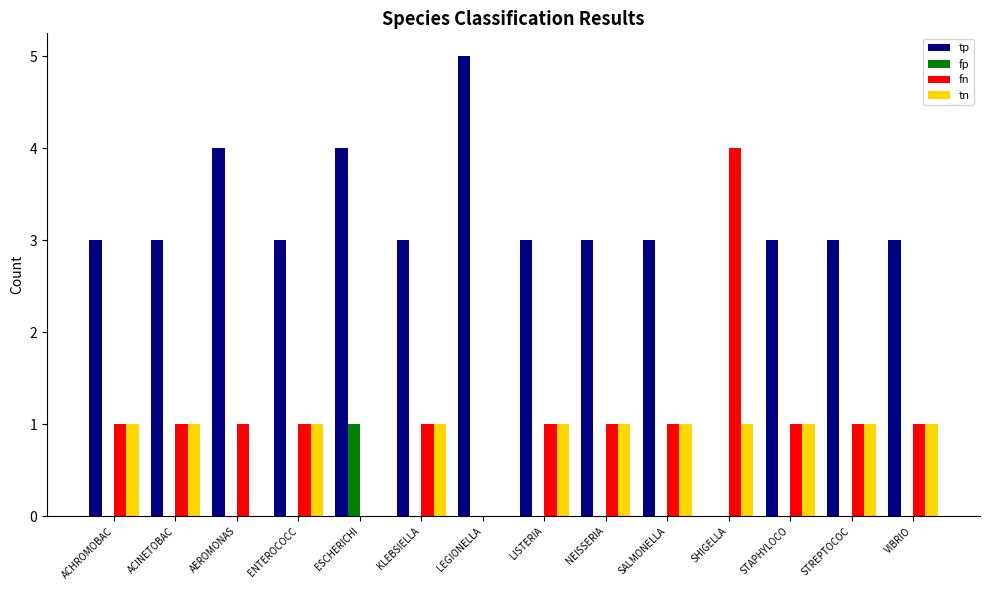

How many groups of bars are there?

14